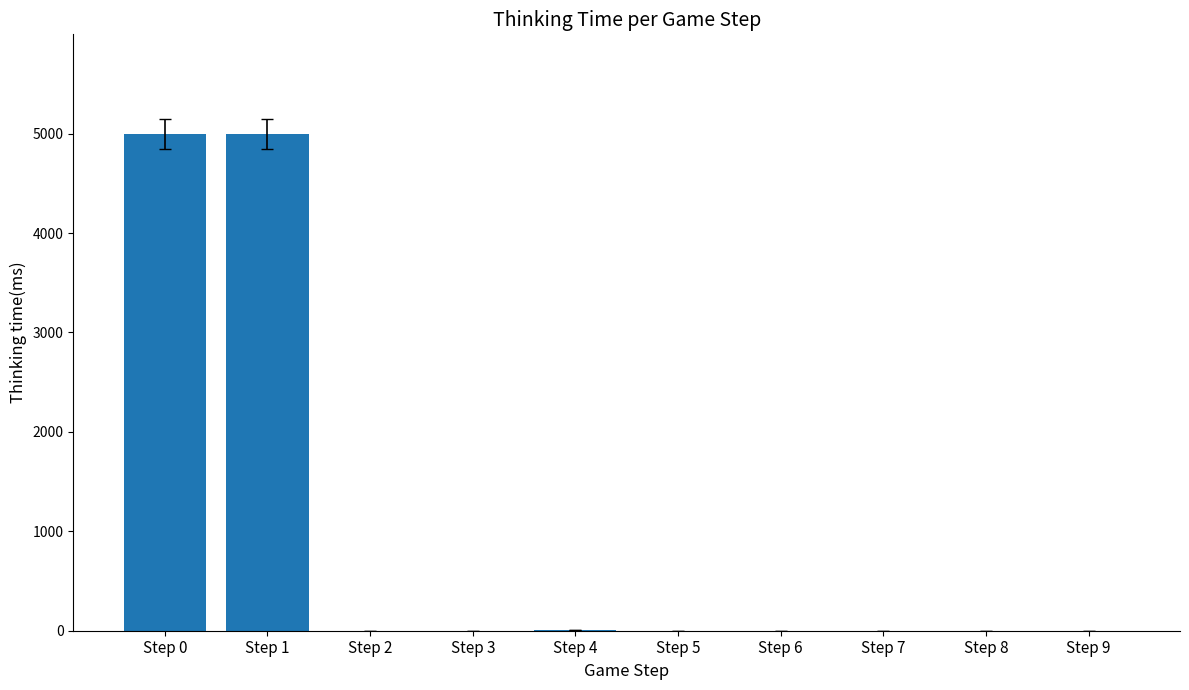

The value at Step 6 is -2792. True or false?

False